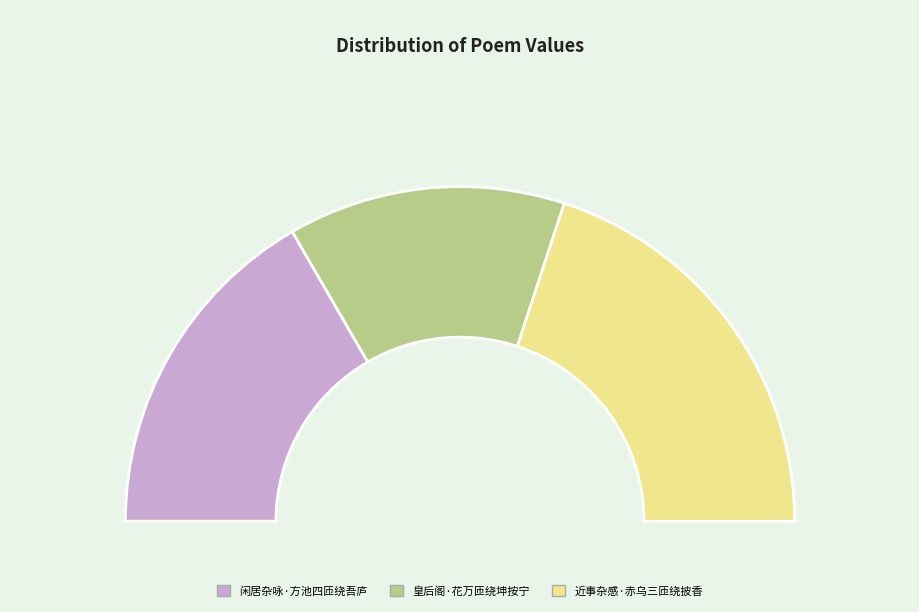

How many segments does this pie chart have?

3